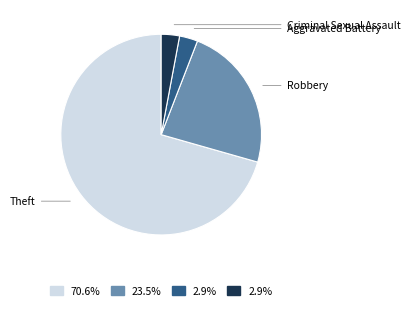

Is there any slice that represents more than half of the pie?

Yes